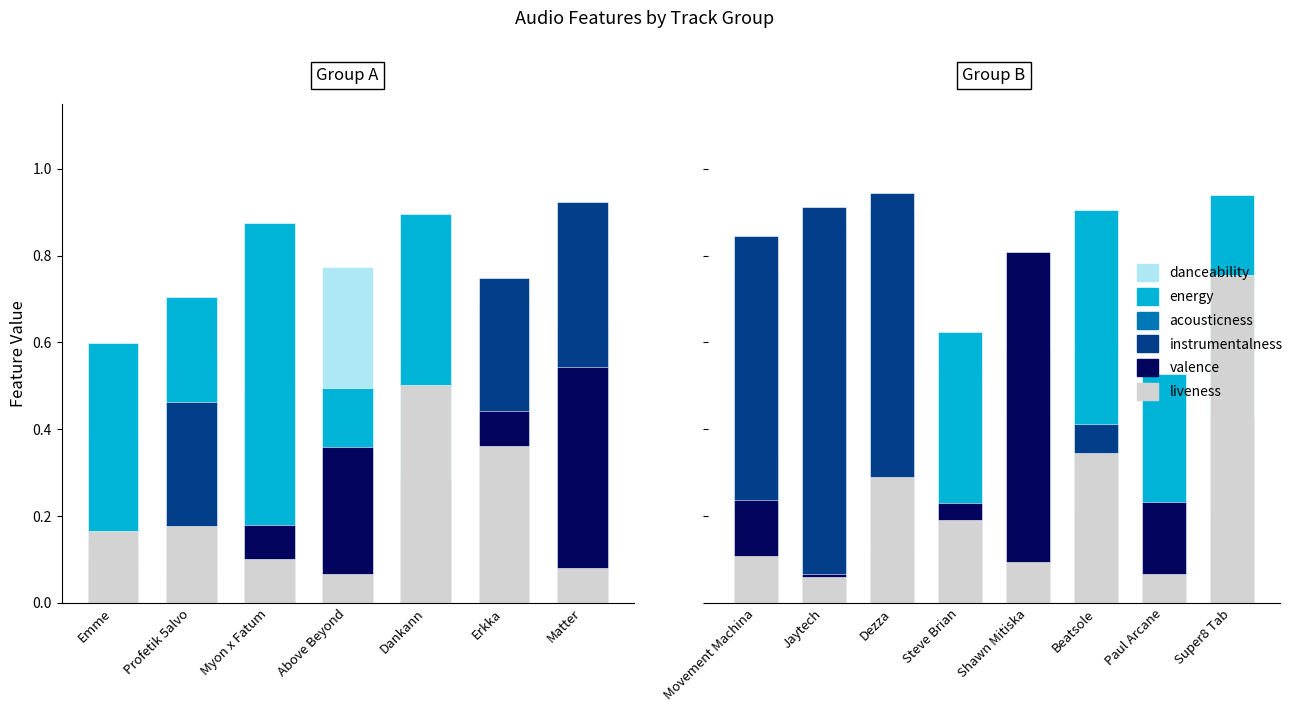

At Emme, list the series in order from largest to smallest.

energy, danceability, liveness, valence, instrumentalness, acousticness